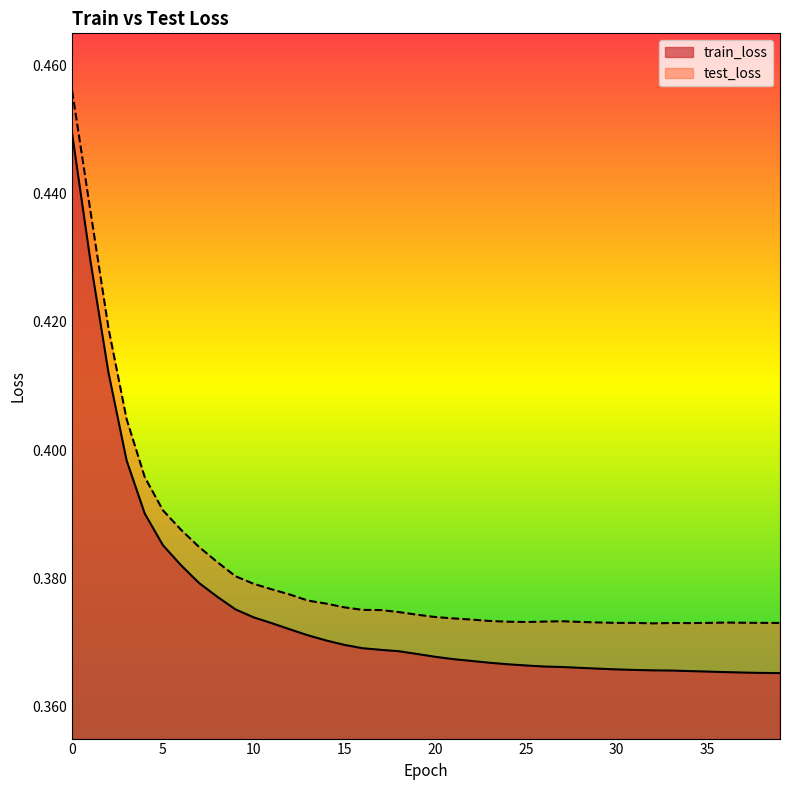

Is it true that test_loss equals 0.4 at 21?

True